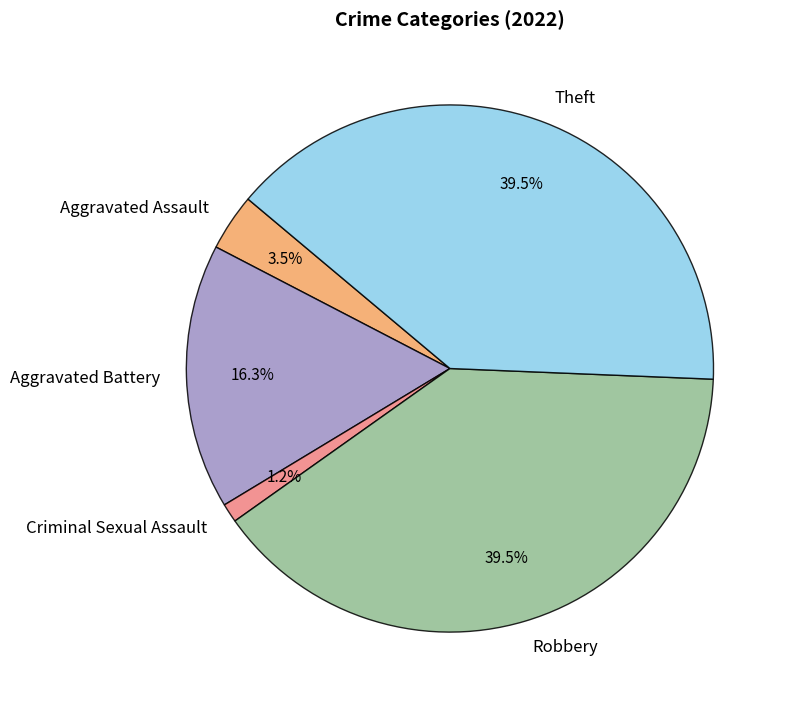

Do Aggravated Battery and Aggravated Assault together represent more than half of the pie?

No